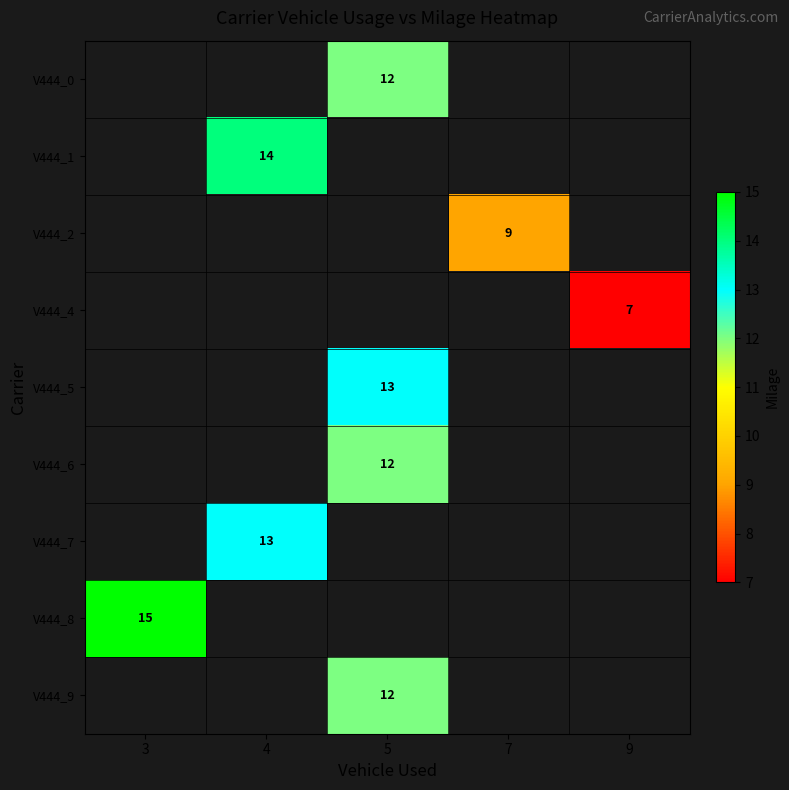

Count the number of data series in this chart.

9